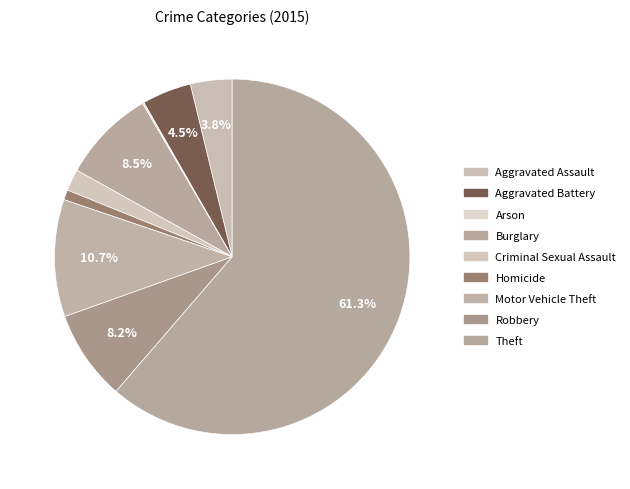

Which category accounts for the majority?

Theft